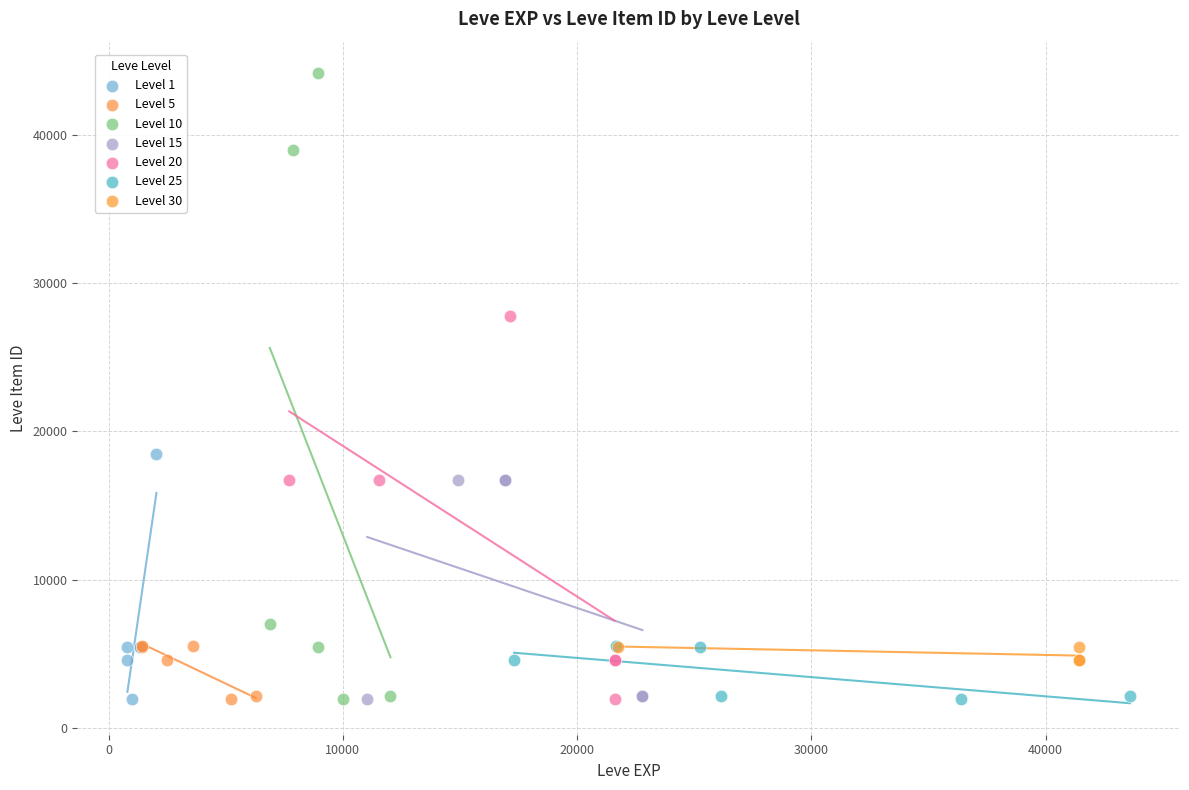

Which series reaches the maximum Y coordinate?

Level 10